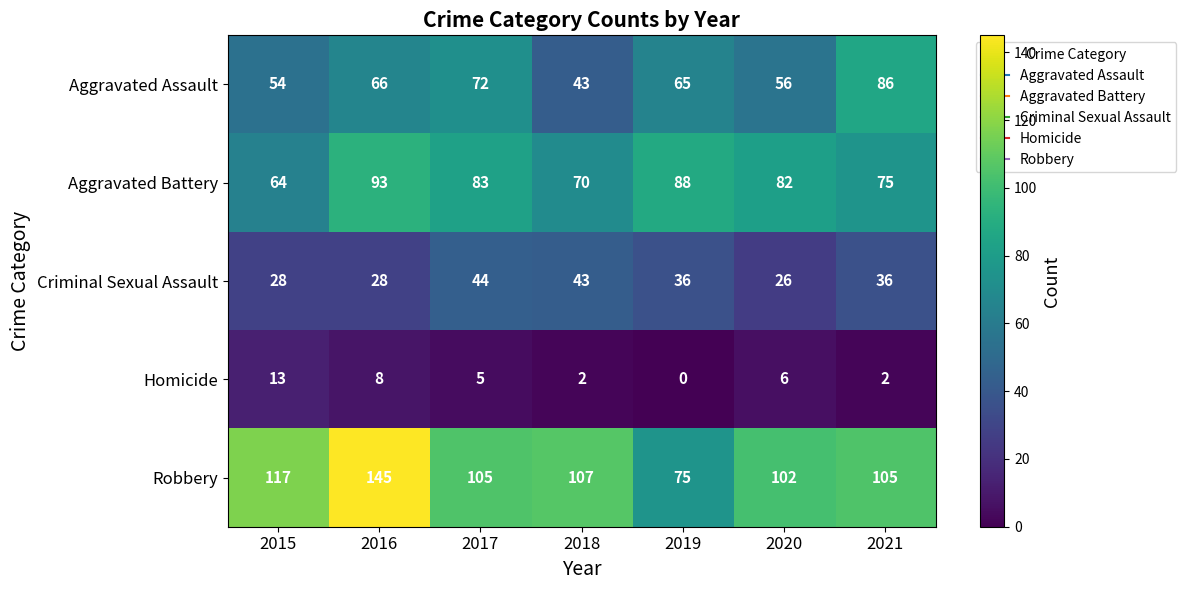

Count the Homicide values in the range 2 to 8.

5